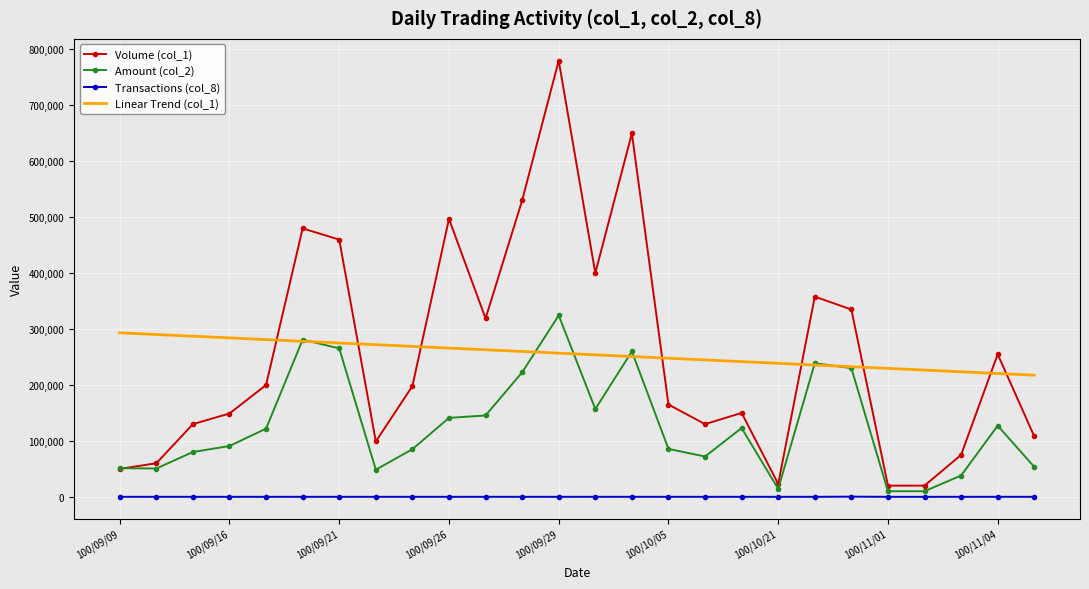

Which series has the widest spread of values?

Volume (col_1)